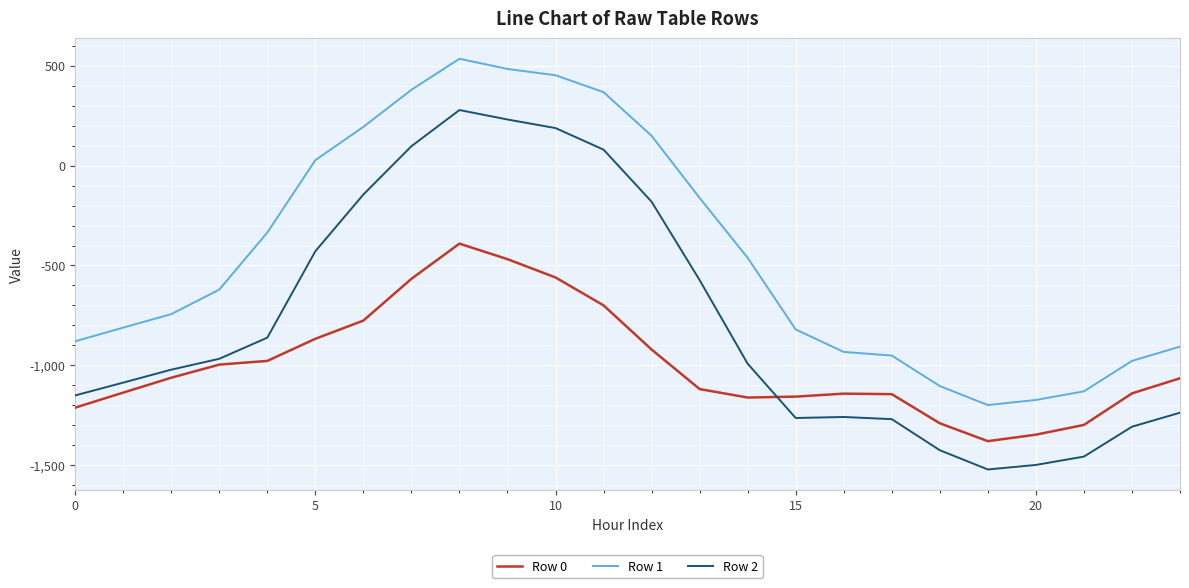

What is the highest value of the Row 2 series?

278.0